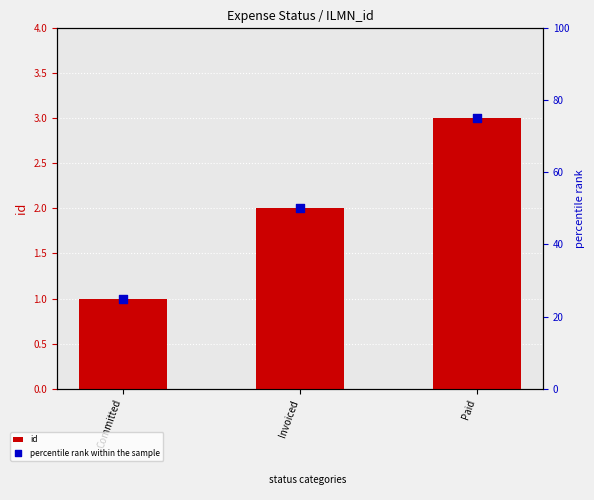

Which series reaches the minimum Y coordinate?

id